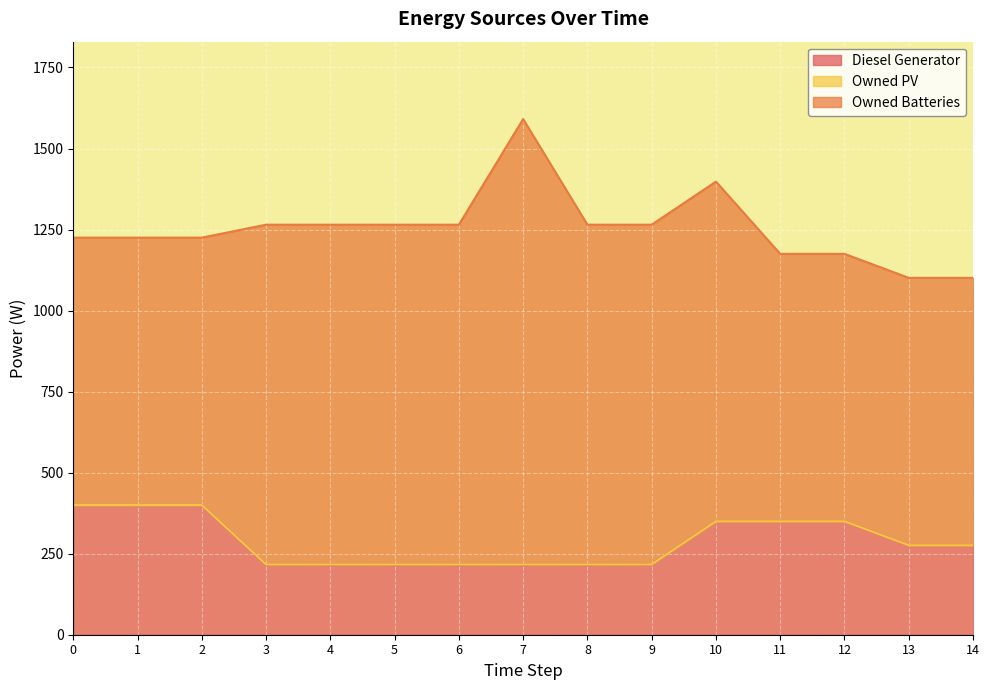

What is the average value of the Owned Batteries series?

966